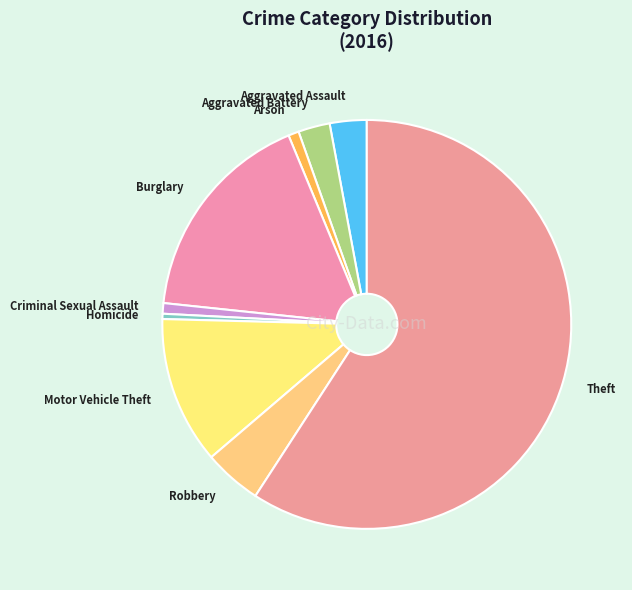

Is there a majority slice in this chart?

Yes